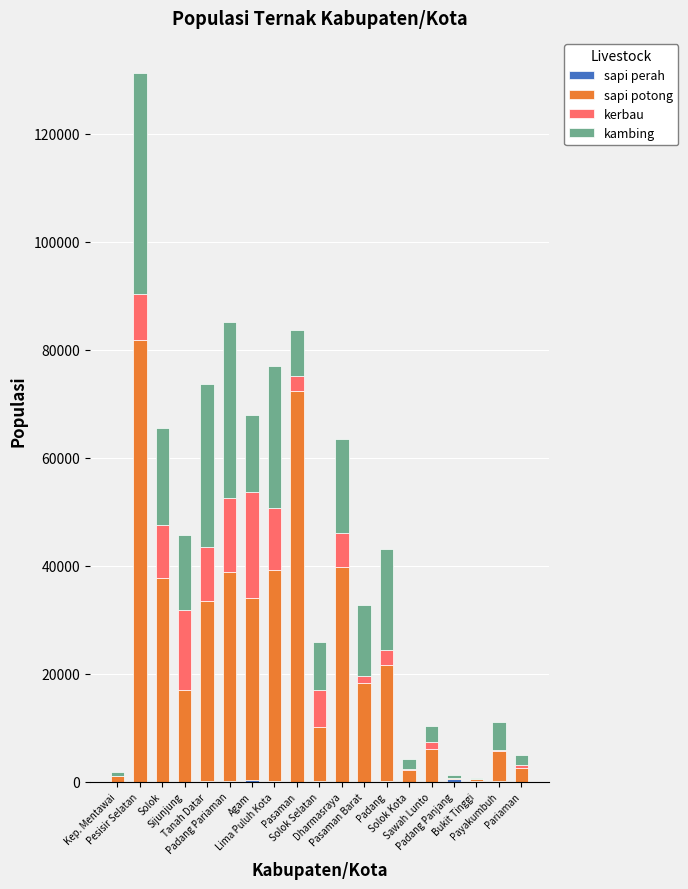

Count the number of data series in this chart.

4